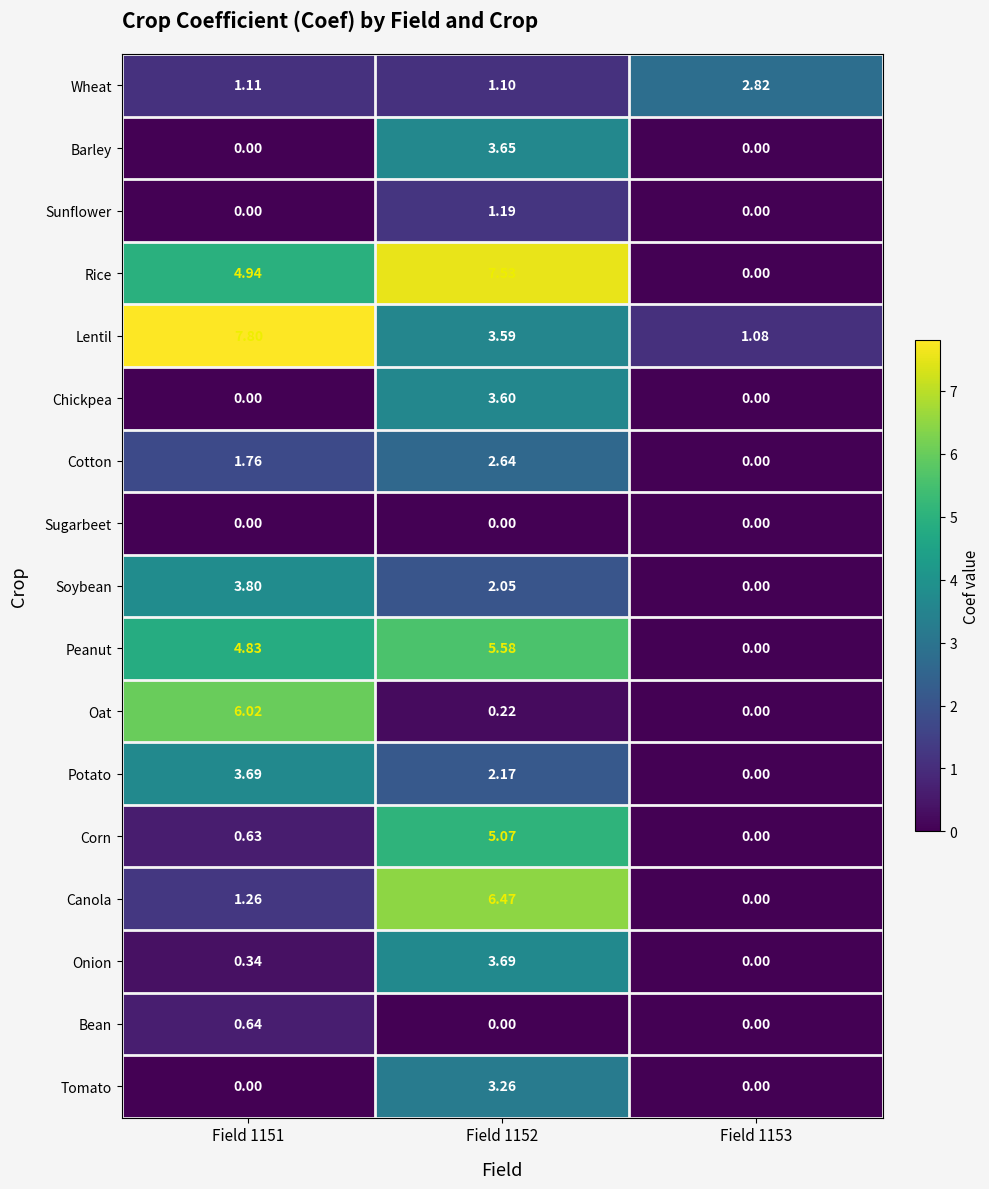

Between Field 1151 and Field 1153, which series saw the biggest shift?

Lentil